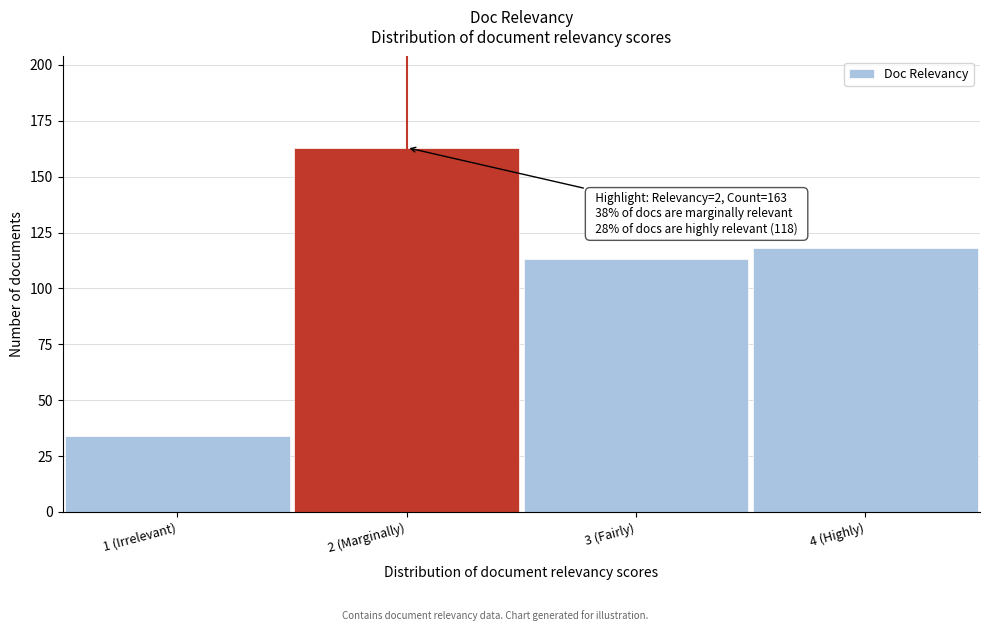

Reading right to left, list all the values displayed in this chart.

118	113	163	34